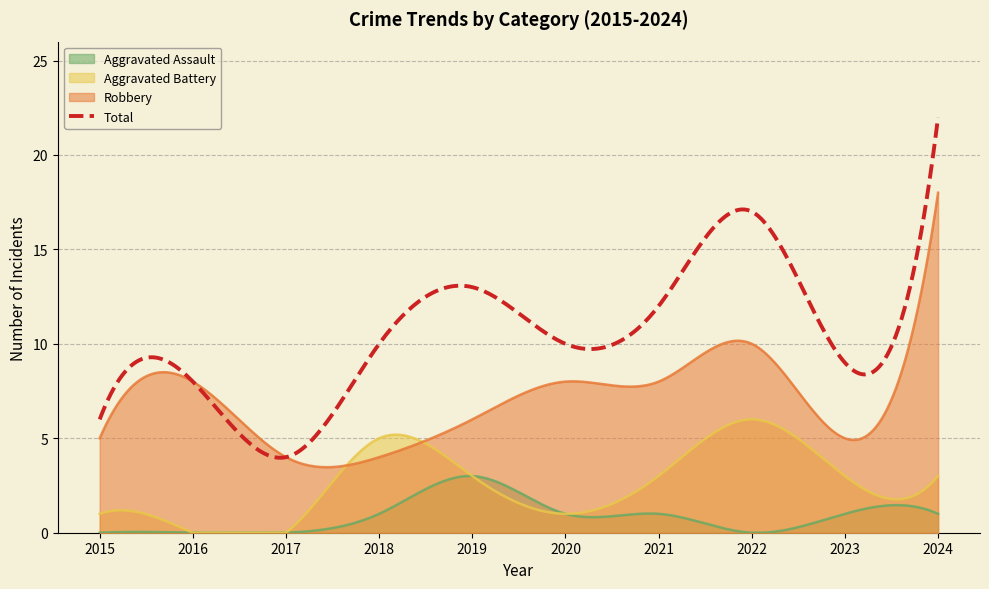

Reading left to right, transcribe all the data shown in this chart.

Aggravated Assault: 0	0	0	1	3	1	1	0	1	1
Aggravated Battery: 1	0	0	5	3	1	3	6	3	3
Robbery: 5	8	4	4	6	8	8	10	5	18
Total: 6	8	4	10	13	10	12	17	9	22